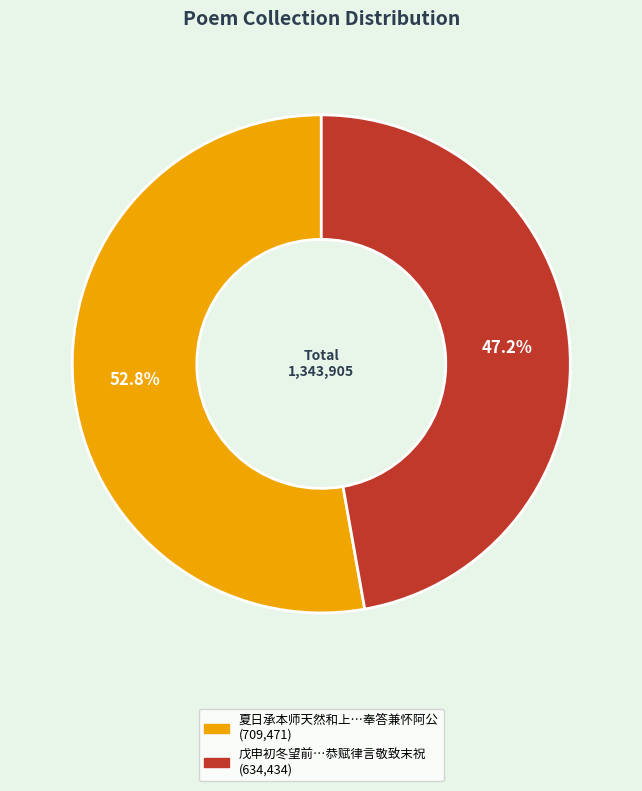

Is there a majority slice in this chart?

Yes